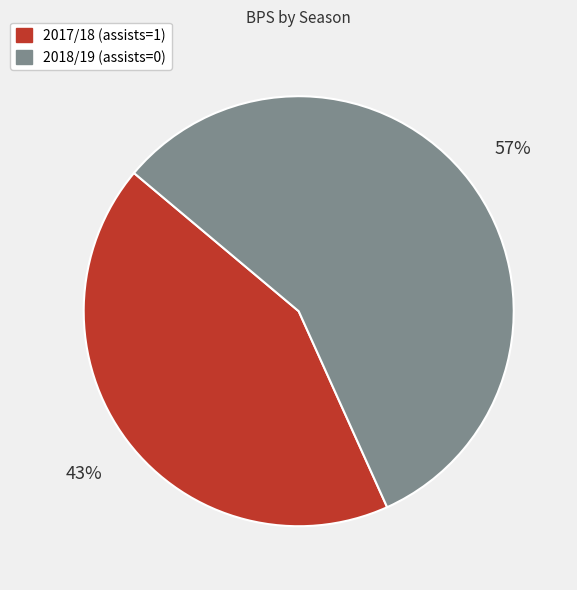

Which has a higher value, 2017/18 (assists=1) or 2018/19 (assists=0)?

2018/19 (assists=0)